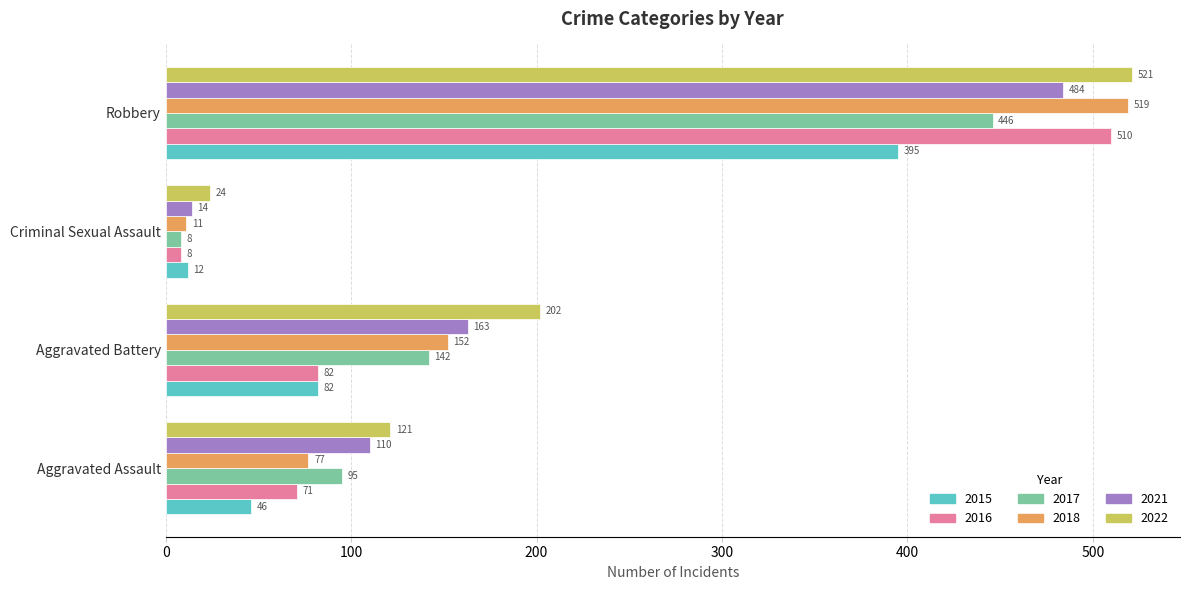

Which series changed the most between Aggravated Assault and Criminal Sexual Assault?

2022